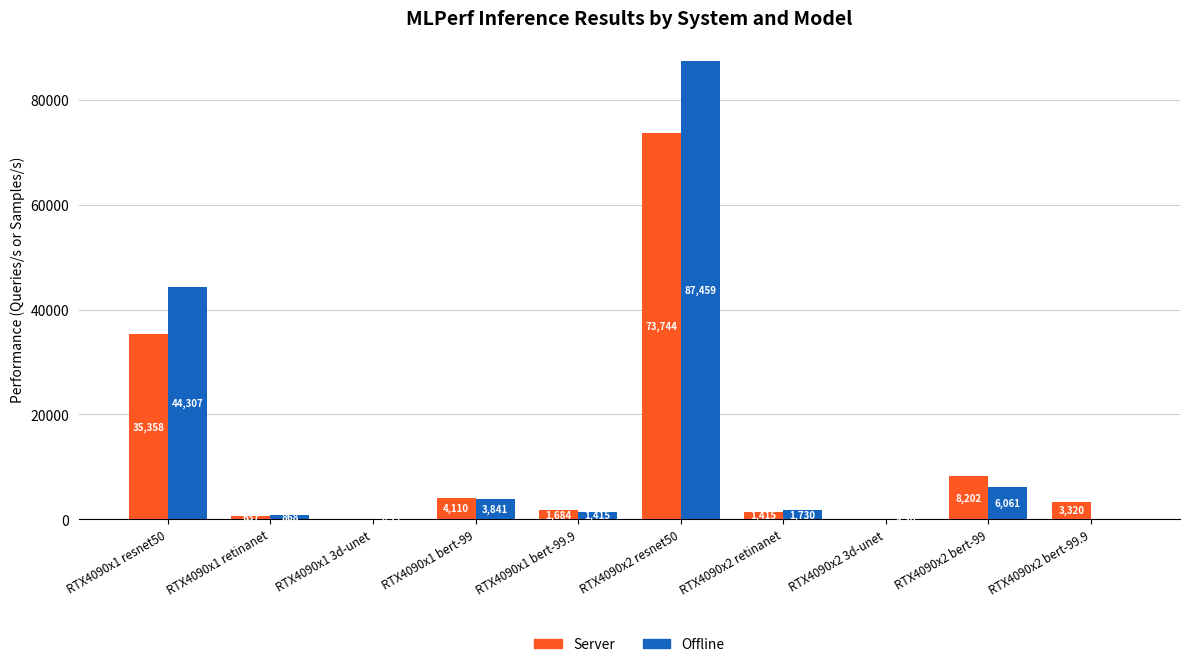

Is the value of Server at RTX4090x2 resnet50 greater than the value of Offline at RTX4090x2 retinanet?

Yes